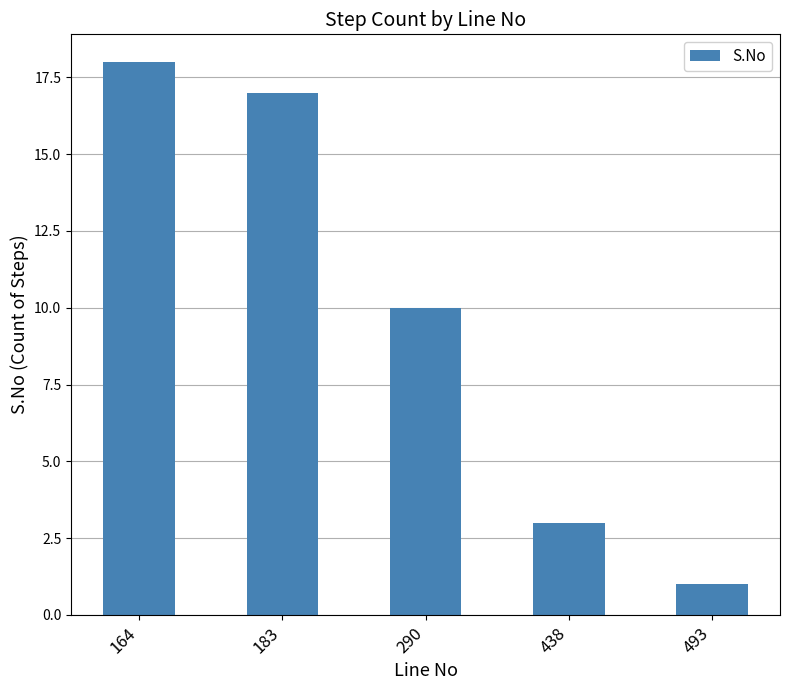

Which category has the lowest value across all series?

493